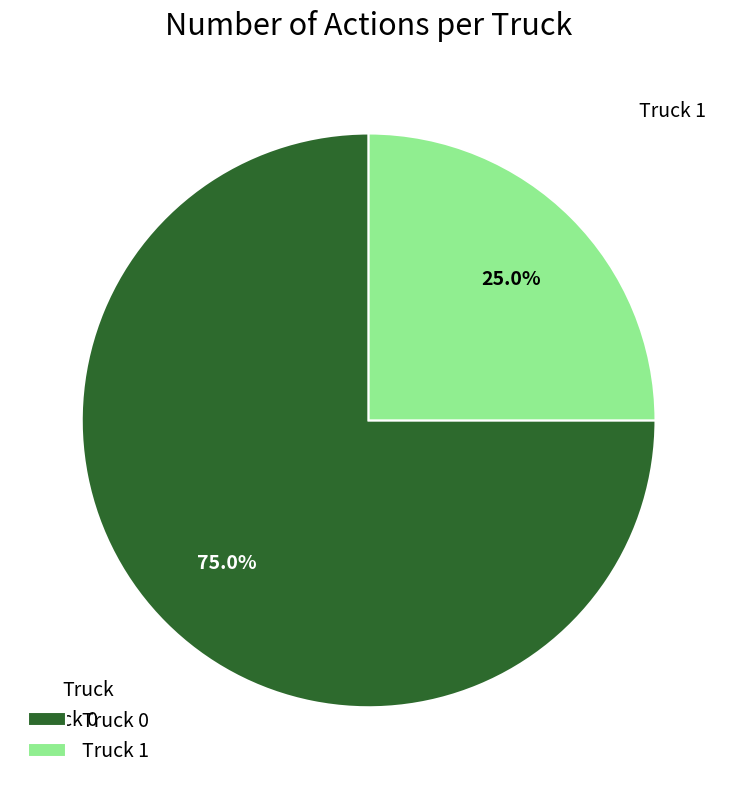

Does Truck 0 account for over 50% of the chart?

Yes